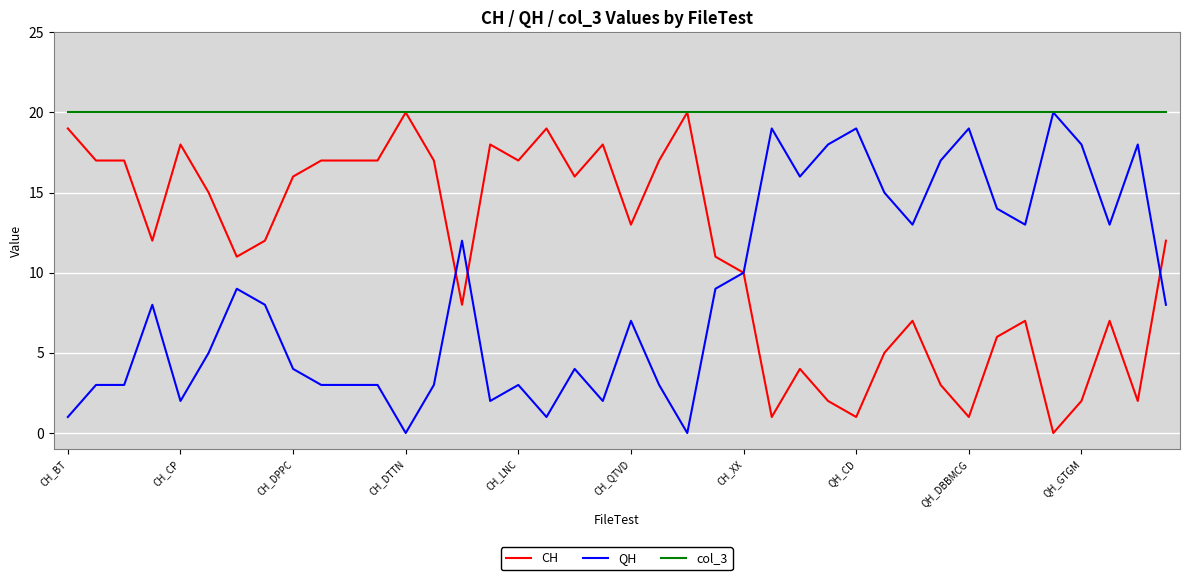

Which series has the largest total across all categories?

col_3